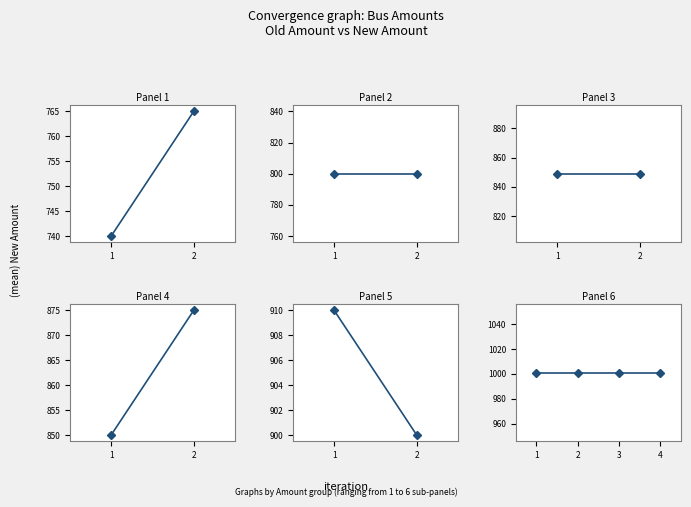

Where does the New Amount series first go above 875?

5